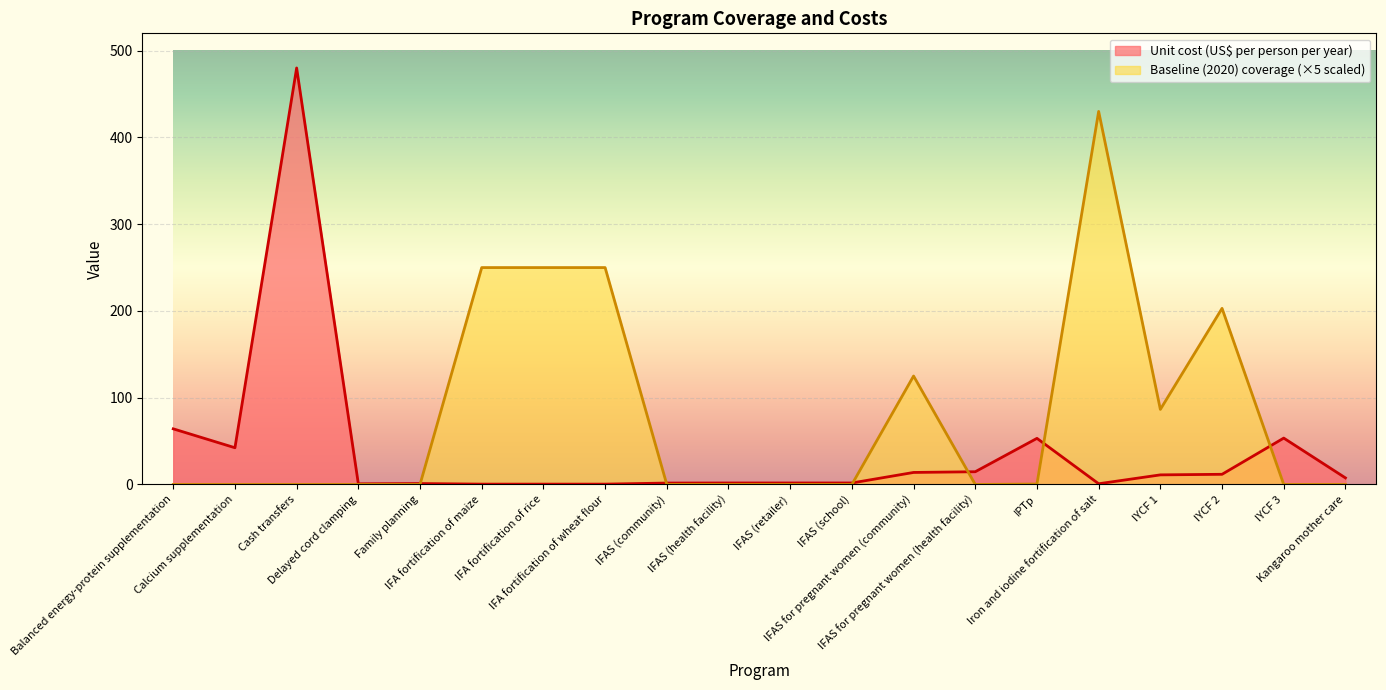

What position from the right is IFAS (school)?

9